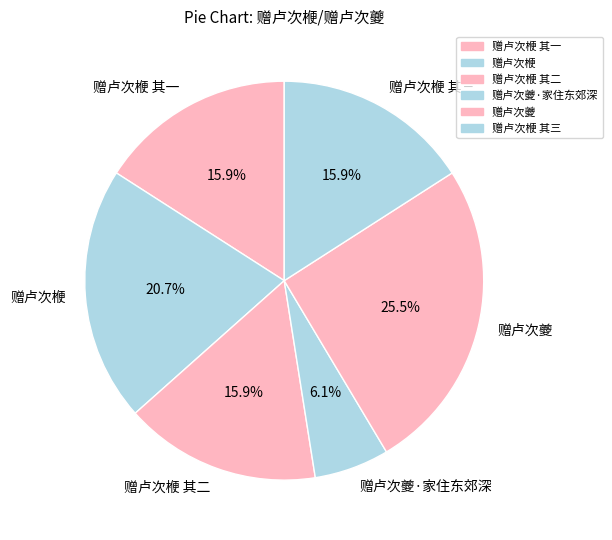

Is it true that 赠卢次楩 其三 is 21% of the pie?

False